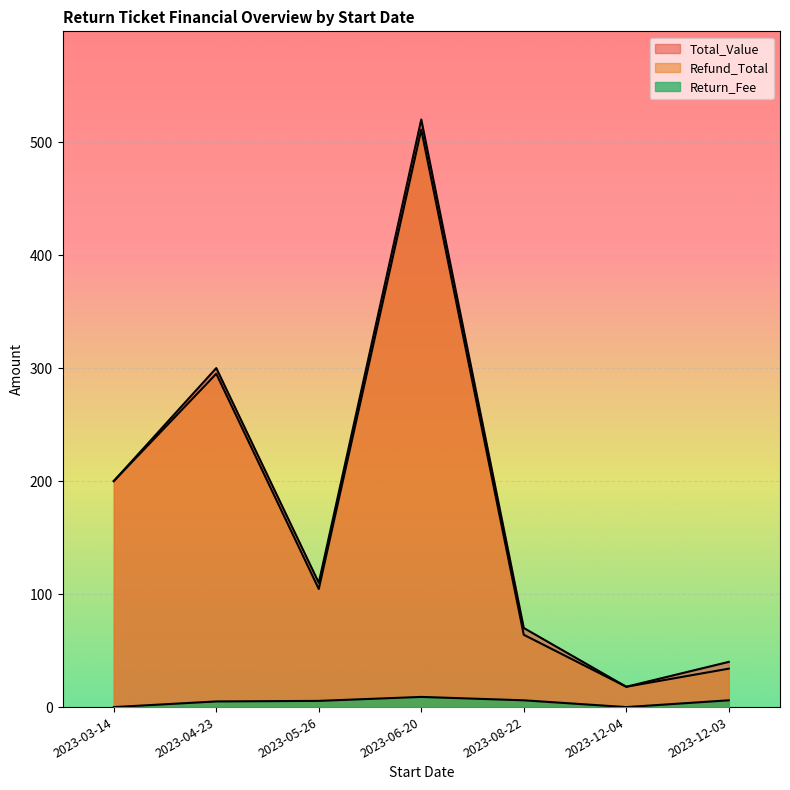

What is the spread (max minus min) of values at 2023-12-03?

34.0